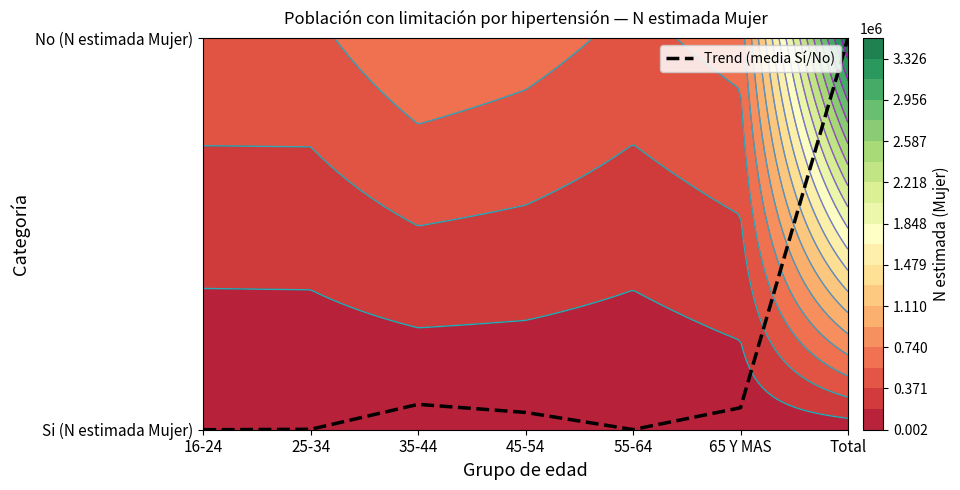

Which category has the lowest value across all series?

16-24